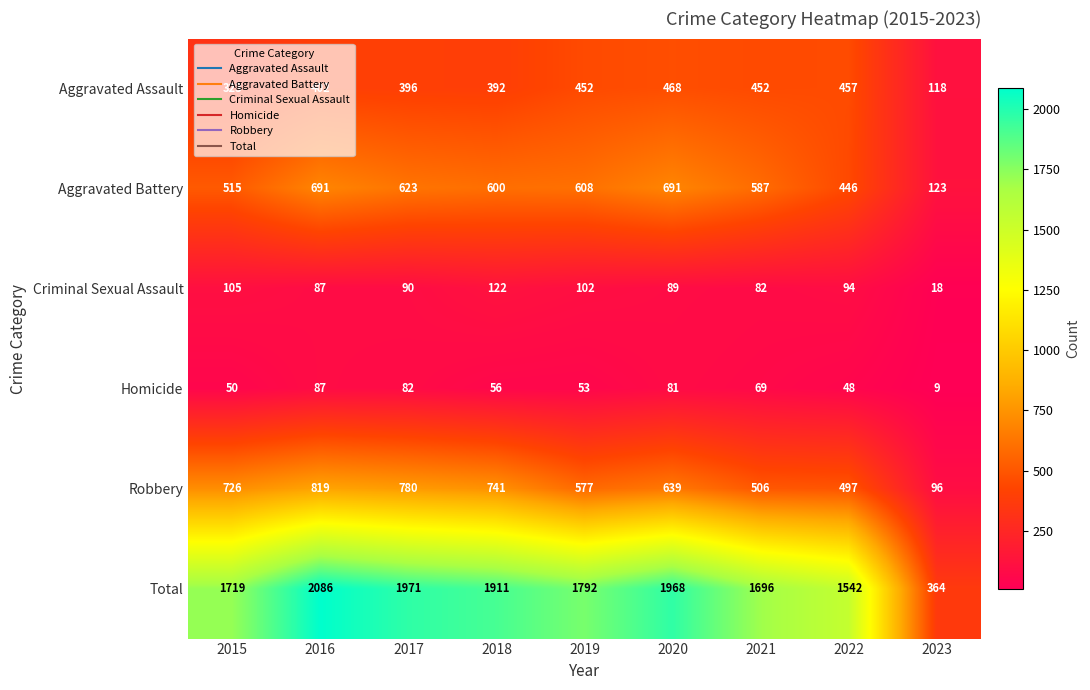

List the series in order of their peak value, lowest first.

Homicide, Criminal Sexual Assault, Aggravated Assault, Aggravated Battery, Robbery, Total